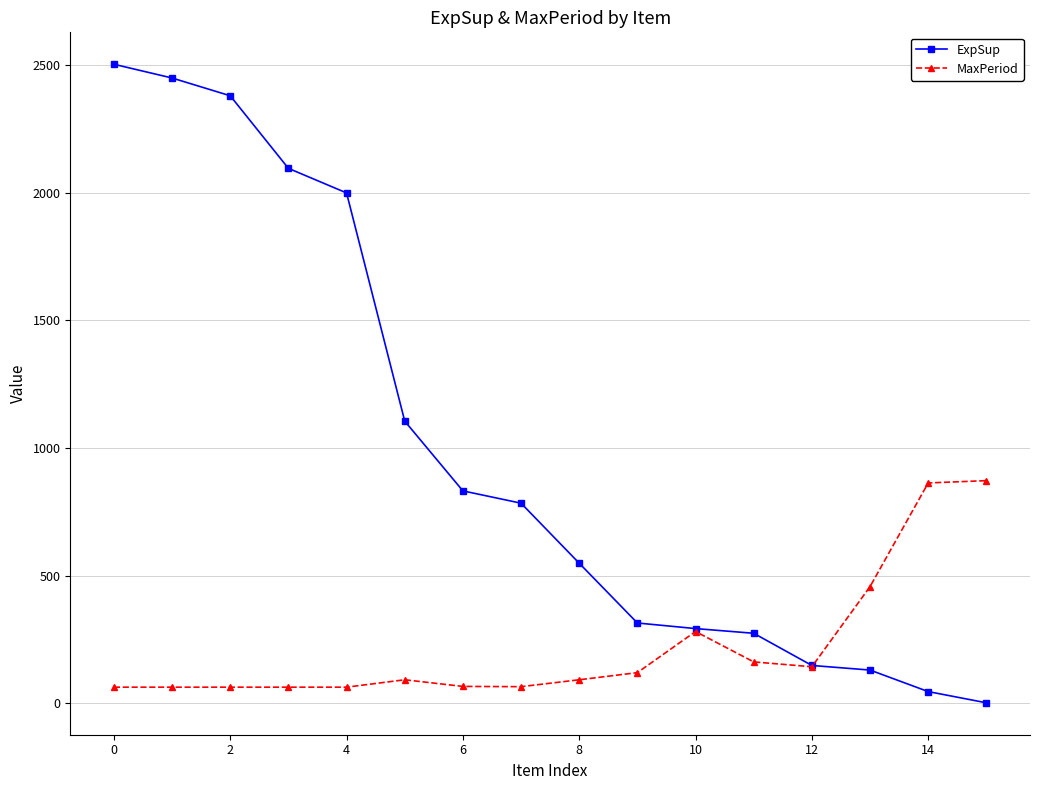

What is the value of the ExpSup point at the 12th from the left?

274.1